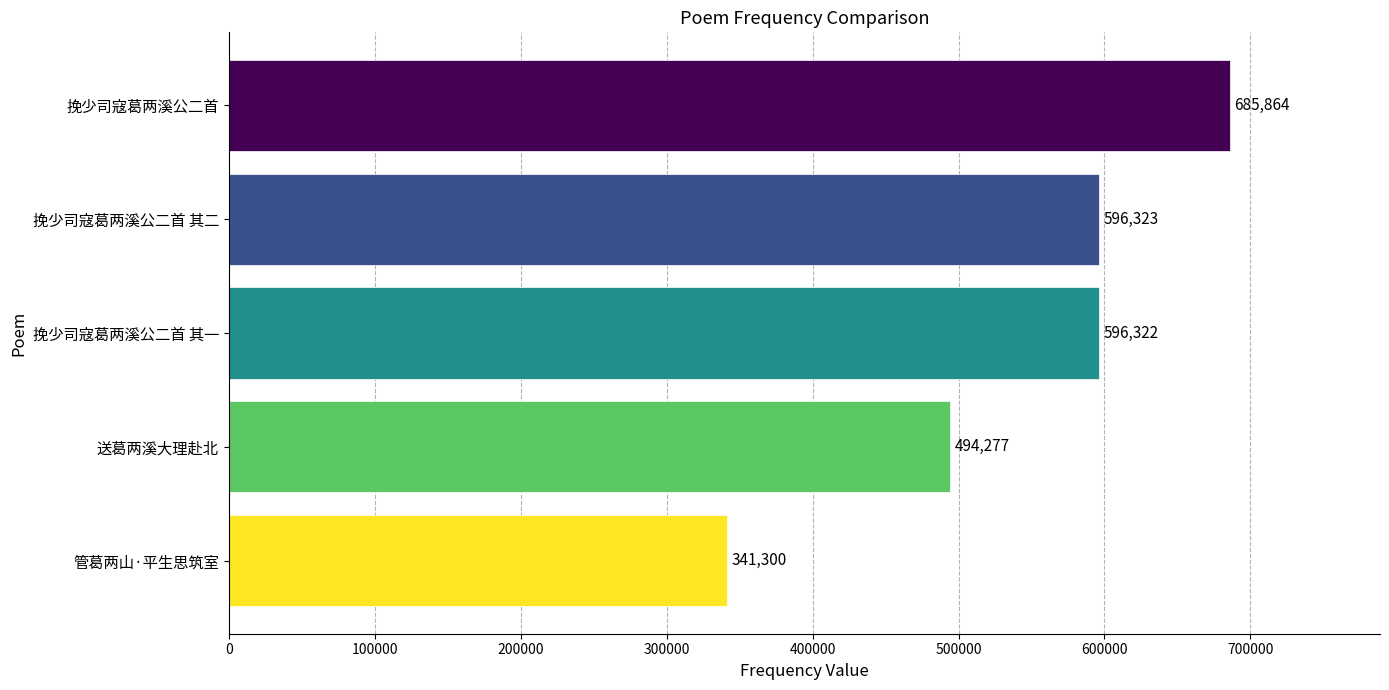

List the labels in order of value, smallest first.

管葛两山·平生思筑室, 送葛两溪大理赴北, 挽少司寇葛两溪公二首 其一, 挽少司寇葛两溪公二首 其二, 挽少司寇葛两溪公二首